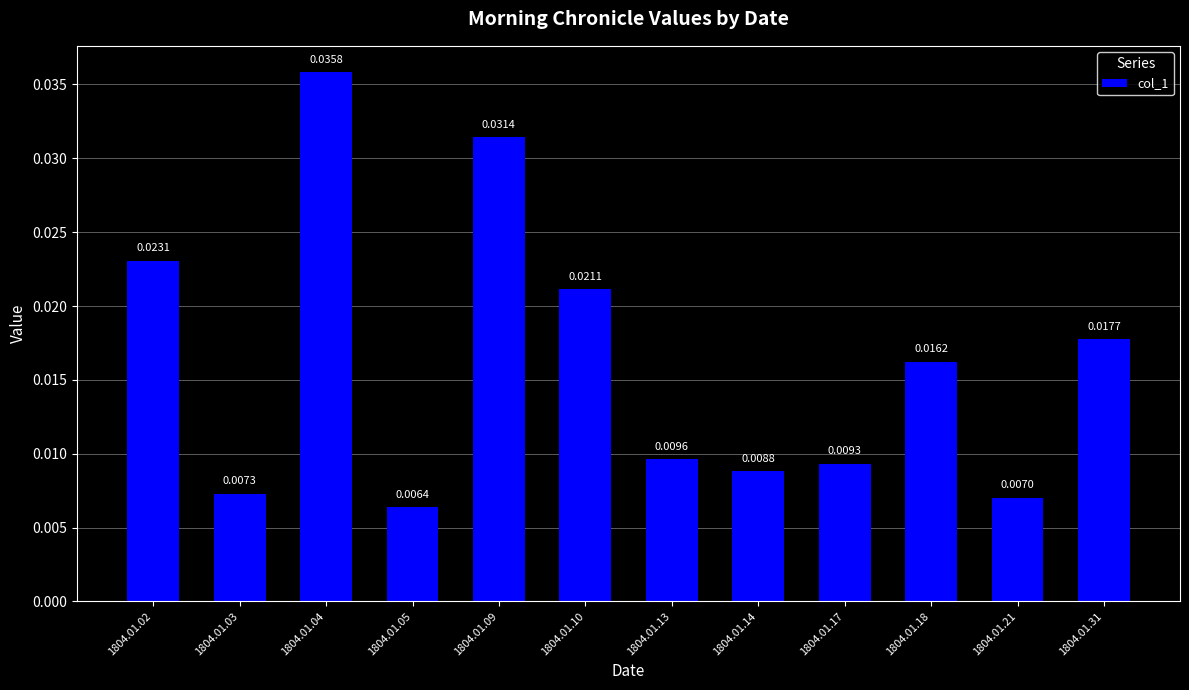

List the labels in order of value, smallest first.

1804.01.05, 1804.01.21, 1804.01.03, 1804.01.14, 1804.01.17, 1804.01.13, 1804.01.18, 1804.01.31, 1804.01.10, 1804.01.02, 1804.01.09, 1804.01.04